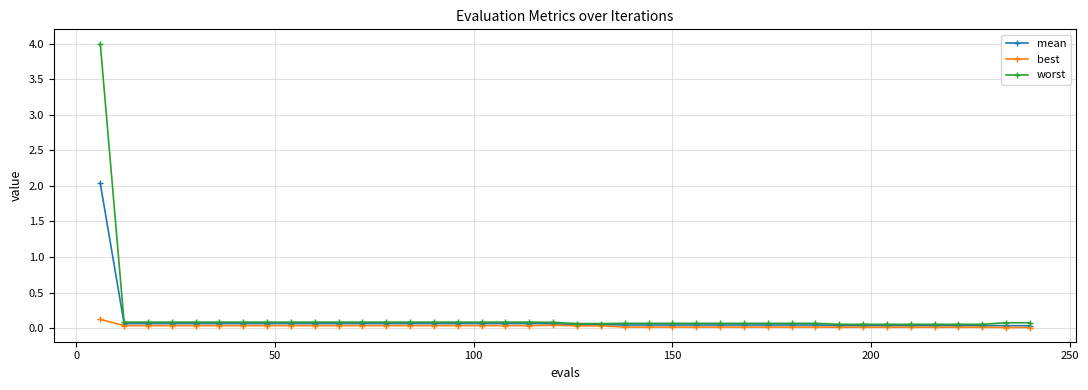

What is the greatest value displayed?

4.0